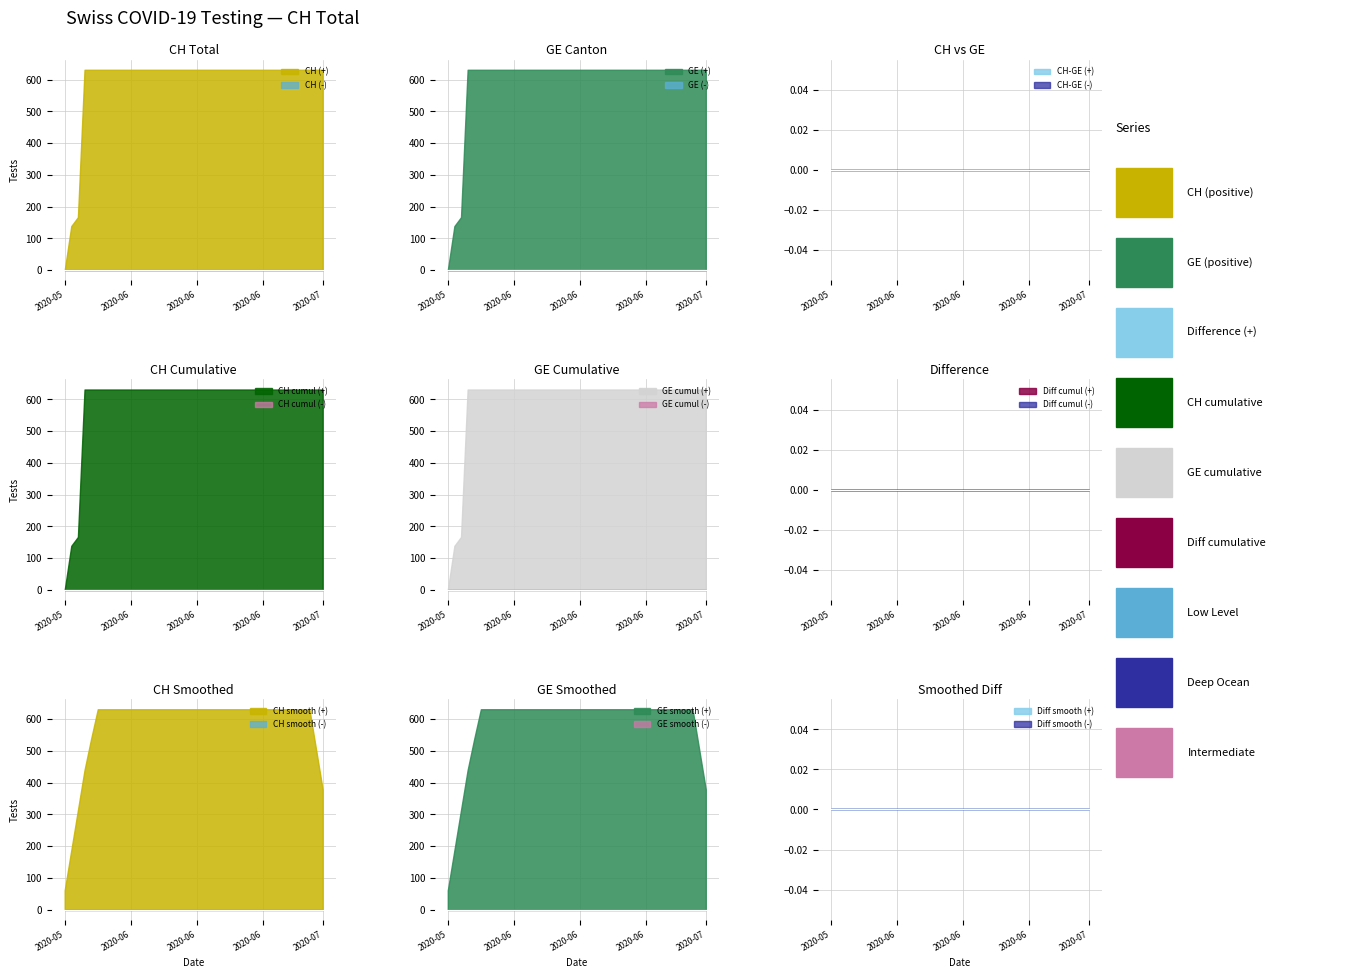

True or false: GE and CH cross at least once.

False